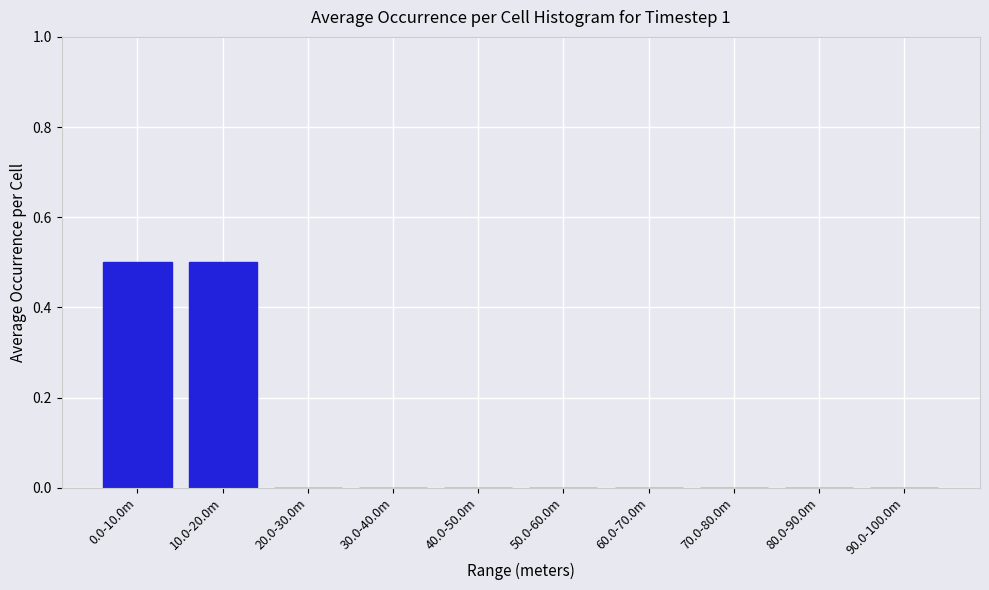

Reading left to right, list all the values displayed in this chart.

0.0-10.0m=0.5	10.0-20.0m=0.5	20.0-30.0m=0.0	30.0-40.0m=0.0	40.0-50.0m=0.0	50.0-60.0m=0.0	60.0-70.0m=0.0	70.0-80.0m=0.0	80.0-90.0m=0.0	90.0-100.0m=0.0